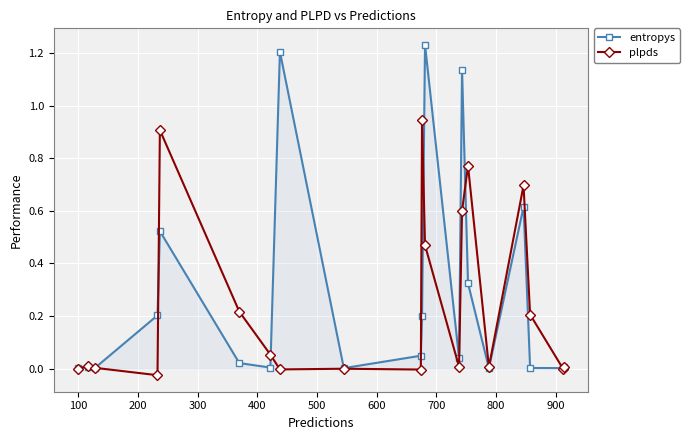

True or false: entropys has more than 2 points higher than both neighbors.

True